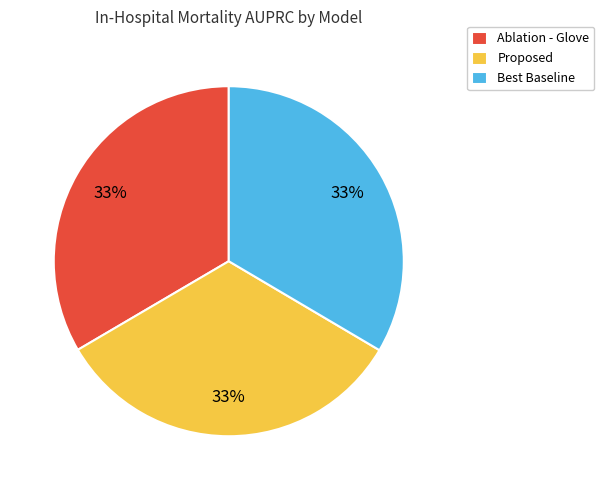

To the nearest percent, what portion does Best Baseline represent?

33%